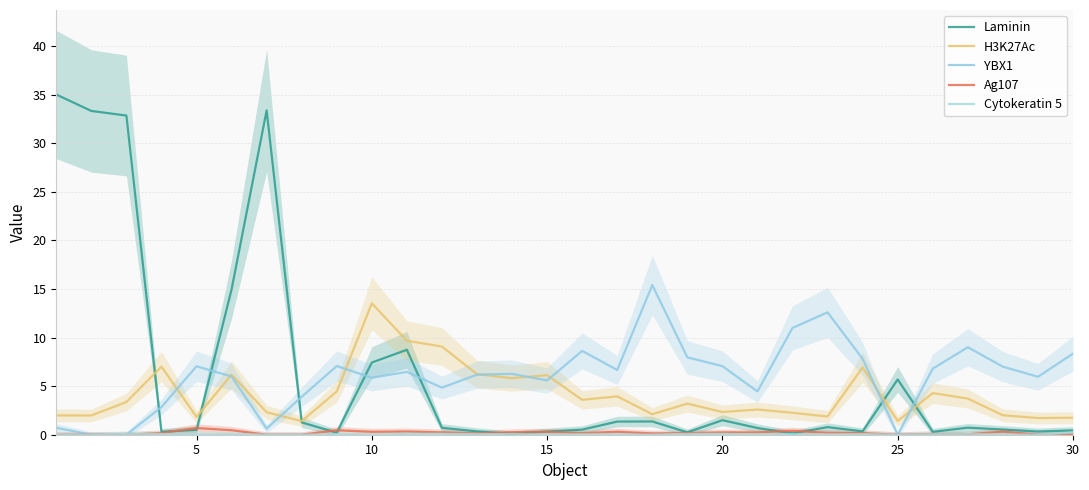

How many data points in YBX1 are less than 6?

13